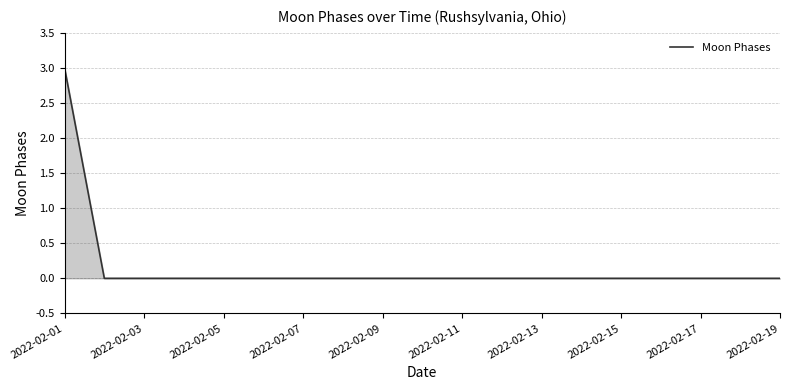

What is the difference between the maximum and minimum values?

3